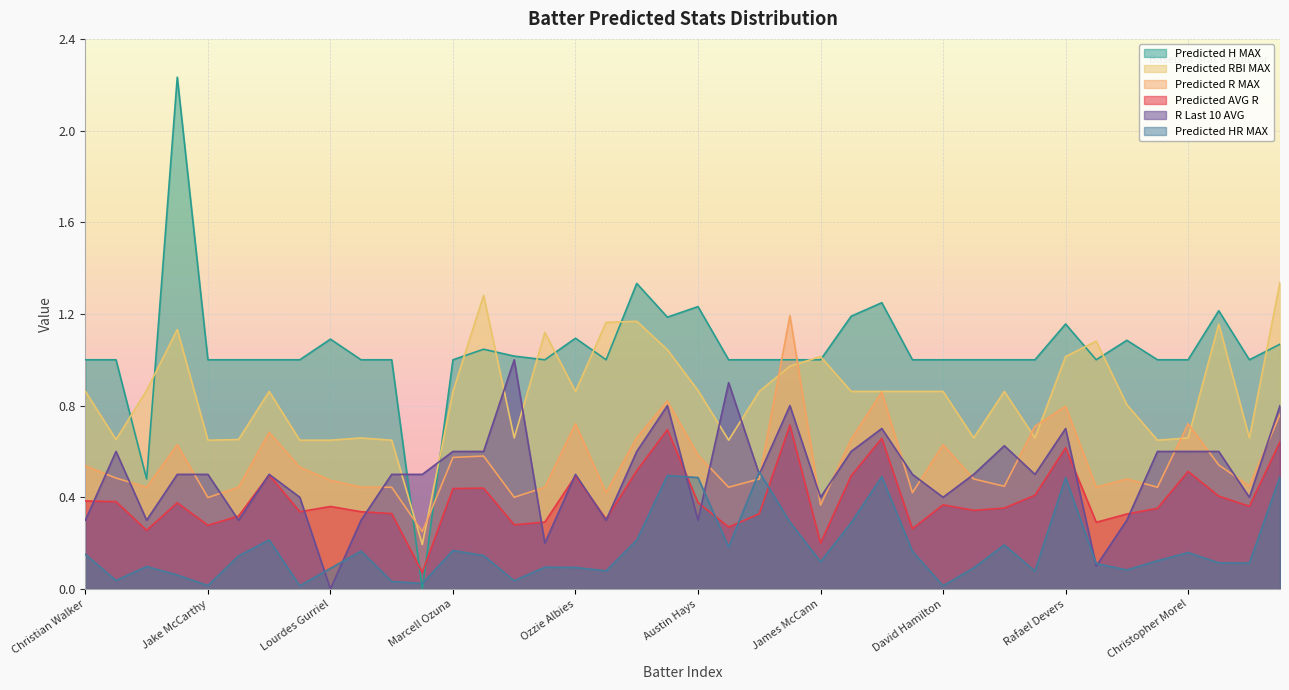

Reading left to right, transcribe all the data shown in this chart.

Predicted AVG R: Christian Walker=0.4	Corbin Carroll=0.4	Eugenio Suarez=0.3	Gabriel Moreno=0.4	Jake McCarthy=0.3	Joc Pederson=0.3	Ketel Marte=0.5	Kevin Newman=0.3	Lourdes Gurriel=0.4	Adam Duvall=0.3	Austin Riley=0.3	J.P. Martinez=0.1	Marcell Ozuna=0.4	Matt Olson=0.4	Michael Harris=0.3	Orlando Arcia=0.3	Ozzie Albies=0.5	Travis d'Arnaud=0.3	Adley Rutschman=0.5	Anthony Santander=0.7	Austin Hays=0.4	Colton Cowser=0.3	Connor Norby=0.3	Gunnar Henderson=0.7	James McCann=0.2	Jordan Westburg=0.5	Ryan Mountcastle=0.7	Ceddanne Rafaela=0.3	David Hamilton=0.4	Dominic Smith=0.3	Enmanuel Valdez=0.4	Jarren Duran=0.4	Rafael Devers=0.6	Reese McGuire=0.3	Rob Refsnyder=0.3	Tyler O'Neill=0.4	Christopher Morel=0.5	Cody Bellinger=0.4	Dansby Swanson=0.4	Ian Happ=0.6
Predicted R MAX: Christian Walker=0.5	Corbin Carroll=0.5	Eugenio Suarez=0.4	Gabriel Moreno=0.6	Jake McCarthy=0.4	Joc Pederson=0.4	Ketel Marte=0.7	Kevin Newman=0.5	Lourdes Gurriel=0.5	Adam Duvall=0.4	Austin Riley=0.4	J.P. Martinez=0.2	Marcell Ozuna=0.6	Matt Olson=0.6	Michael Harris=0.4	Orlando Arcia=0.4	Ozzie Albies=0.7	Travis d'Arnaud=0.4	Adley Rutschman=0.7	Anthony Santander=0.8	Austin Hays=0.6	Colton Cowser=0.4	Connor Norby=0.5	Gunnar Henderson=1.2	James McCann=0.4	Jordan Westburg=0.7	Ryan Mountcastle=0.9	Ceddanne Rafaela=0.4	David Hamilton=0.6	Dominic Smith=0.5	Enmanuel Valdez=0.4	Jarren Duran=0.7	Rafael Devers=0.8	Reese McGuire=0.4	Rob Refsnyder=0.5	Tyler O'Neill=0.4	Christopher Morel=0.7	Cody Bellinger=0.5	Dansby Swanson=0.4	Ian Happ=0.8
Predicted H MAX: Christian Walker=1.0	Corbin Carroll=1.0	Eugenio Suarez=0.5	Gabriel Moreno=2.2	Jake McCarthy=1.0	Joc Pederson=1.0	Ketel Marte=1.0	Kevin Newman=1.0	Lourdes Gurriel=1.1	Adam Duvall=1.0	Austin Riley=1.0	J.P. Martinez=0.0	Marcell Ozuna=1.0	Matt Olson=1.0	Michael Harris=1.0	Orlando Arcia=1.0	Ozzie Albies=1.1	Travis d'Arnaud=1.0	Adley Rutschman=1.3	Anthony Santander=1.2	Austin Hays=1.2	Colton Cowser=1.0	Connor Norby=1.0	Gunnar Henderson=1.0	James McCann=1.0	Jordan Westburg=1.2	Ryan Mountcastle=1.2	Ceddanne Rafaela=1.0	David Hamilton=1.0	Dominic Smith=1.0	Enmanuel Valdez=1.0	Jarren Duran=1.0	Rafael Devers=1.2	Reese McGuire=1.0	Rob Refsnyder=1.1	Tyler O'Neill=1.0	Christopher Morel=1.0	Cody Bellinger=1.2	Dansby Swanson=1.0	Ian Happ=1.1
Predicted HR MAX: Christian Walker=0.2	Corbin Carroll=0.0	Eugenio Suarez=0.1	Gabriel Moreno=0.1	Jake McCarthy=0.0	Joc Pederson=0.1	Ketel Marte=0.2	Kevin Newman=0.0	Lourdes Gurriel=0.1	Adam Duvall=0.2	Austin Riley=0.0	J.P. Martinez=0.0	Marcell Ozuna=0.2	Matt Olson=0.1	Michael Harris=0.0	Orlando Arcia=0.1	Ozzie Albies=0.1	Travis d'Arnaud=0.1	Adley Rutschman=0.2	Anthony Santander=0.5	Austin Hays=0.5	Colton Cowser=0.2	Connor Norby=0.5	Gunnar Henderson=0.3	James McCann=0.1	Jordan Westburg=0.3	Ryan Mountcastle=0.5	Ceddanne Rafaela=0.2	David Hamilton=0.0	Dominic Smith=0.1	Enmanuel Valdez=0.2	Jarren Duran=0.1	Rafael Devers=0.5	Reese McGuire=0.1	Rob Refsnyder=0.1	Tyler O'Neill=0.1	Christopher Morel=0.2	Cody Bellinger=0.1	Dansby Swanson=0.1	Ian Happ=0.5
Predicted RBI MAX: Christian Walker=0.9	Corbin Carroll=0.7	Eugenio Suarez=0.9	Gabriel Moreno=1.1	Jake McCarthy=0.6	Joc Pederson=0.7	Ketel Marte=0.9	Kevin Newman=0.6	Lourdes Gurriel=0.6	Adam Duvall=0.7	Austin Riley=0.6	J.P. Martinez=0.2	Marcell Ozuna=0.9	Matt Olson=1.3	Michael Harris=0.7	Orlando Arcia=1.1	Ozzie Albies=0.9	Travis d'Arnaud=1.2	Adley Rutschman=1.2	Anthony Santander=1.0	Austin Hays=0.9	Colton Cowser=0.6	Connor Norby=0.9	Gunnar Henderson=1.0	James McCann=1.0	Jordan Westburg=0.9	Ryan Mountcastle=0.9	Ceddanne Rafaela=0.9	David Hamilton=0.9	Dominic Smith=0.7	Enmanuel Valdez=0.9	Jarren Duran=0.7	Rafael Devers=1.0	Reese McGuire=1.1	Rob Refsnyder=0.8	Tyler O'Neill=0.6	Christopher Morel=0.7	Cody Bellinger=1.2	Dansby Swanson=0.7	Ian Happ=1.3
R Last 10 AVG: Christian Walker=0.3	Corbin Carroll=0.6	Eugenio Suarez=0.3	Gabriel Moreno=0.5	Jake McCarthy=0.5	Joc Pederson=0.3	Ketel Marte=0.5	Kevin Newman=0.4	Lourdes Gurriel=0.0	Adam Duvall=0.3	Austin Riley=0.5	J.P. Martinez=0.5	Marcell Ozuna=0.6	Matt Olson=0.6	Michael Harris=1.0	Orlando Arcia=0.2	Ozzie Albies=0.5	Travis d'Arnaud=0.3	Adley Rutschman=0.6	Anthony Santander=0.8	Austin Hays=0.3	Colton Cowser=0.9	Connor Norby=0.5	Gunnar Henderson=0.8	James McCann=0.4	Jordan Westburg=0.6	Ryan Mountcastle=0.7	Ceddanne Rafaela=0.5	David Hamilton=0.4	Dominic Smith=0.5	Enmanuel Valdez=0.6	Jarren Duran=0.5	Rafael Devers=0.7	Reese McGuire=0.1	Rob Refsnyder=0.3	Tyler O'Neill=0.6	Christopher Morel=0.6	Cody Bellinger=0.6	Dansby Swanson=0.4	Ian Happ=0.8